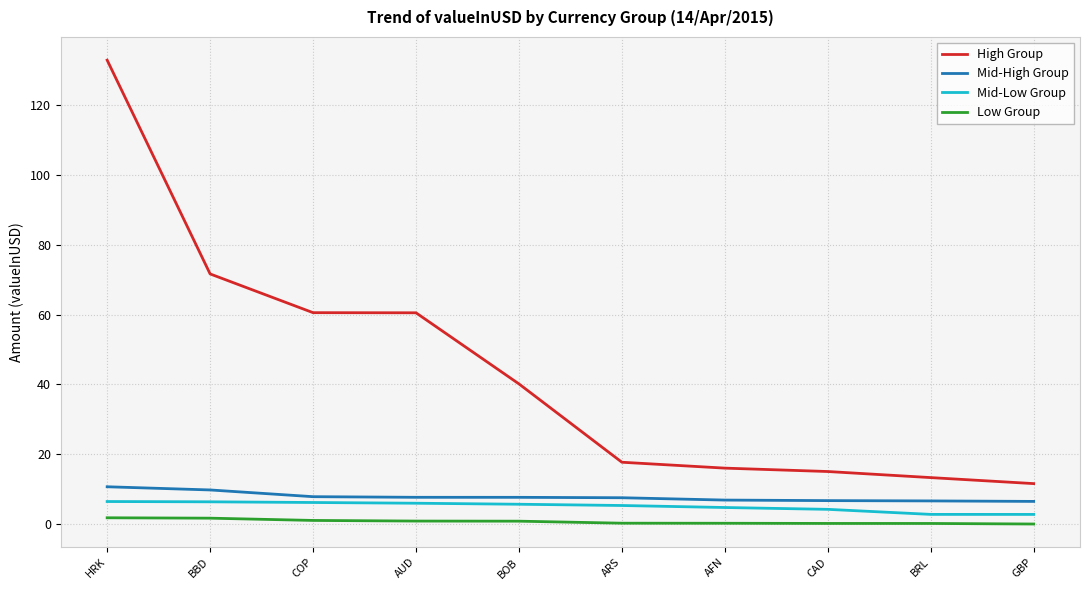

What is the approximate value of Low Group at BOB?

0.9